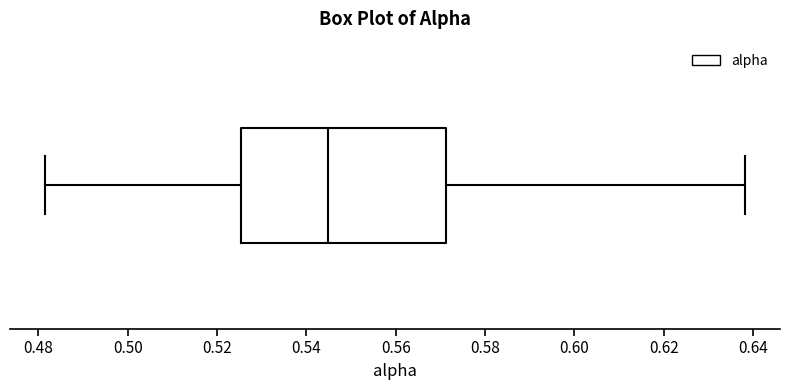

Transcribe this box plot: give where the median line is, the range the box spans, and where the two whiskers end, as read against the x-axis. The values are not printed on the chart, so give them approximately, as read against the axis.

median 0.544, box 0.526 to 0.572, whiskers 0.482 to 0.638